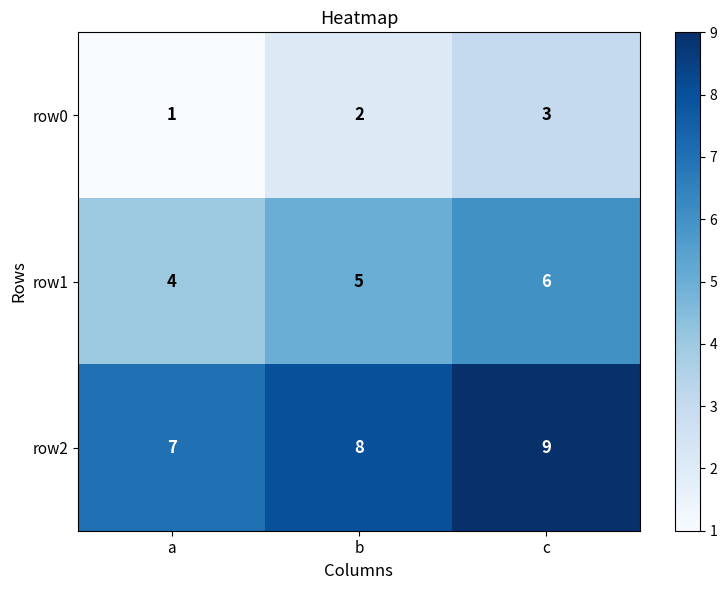

Rank the series at c from highest to lowest value.

row2, row1, row0